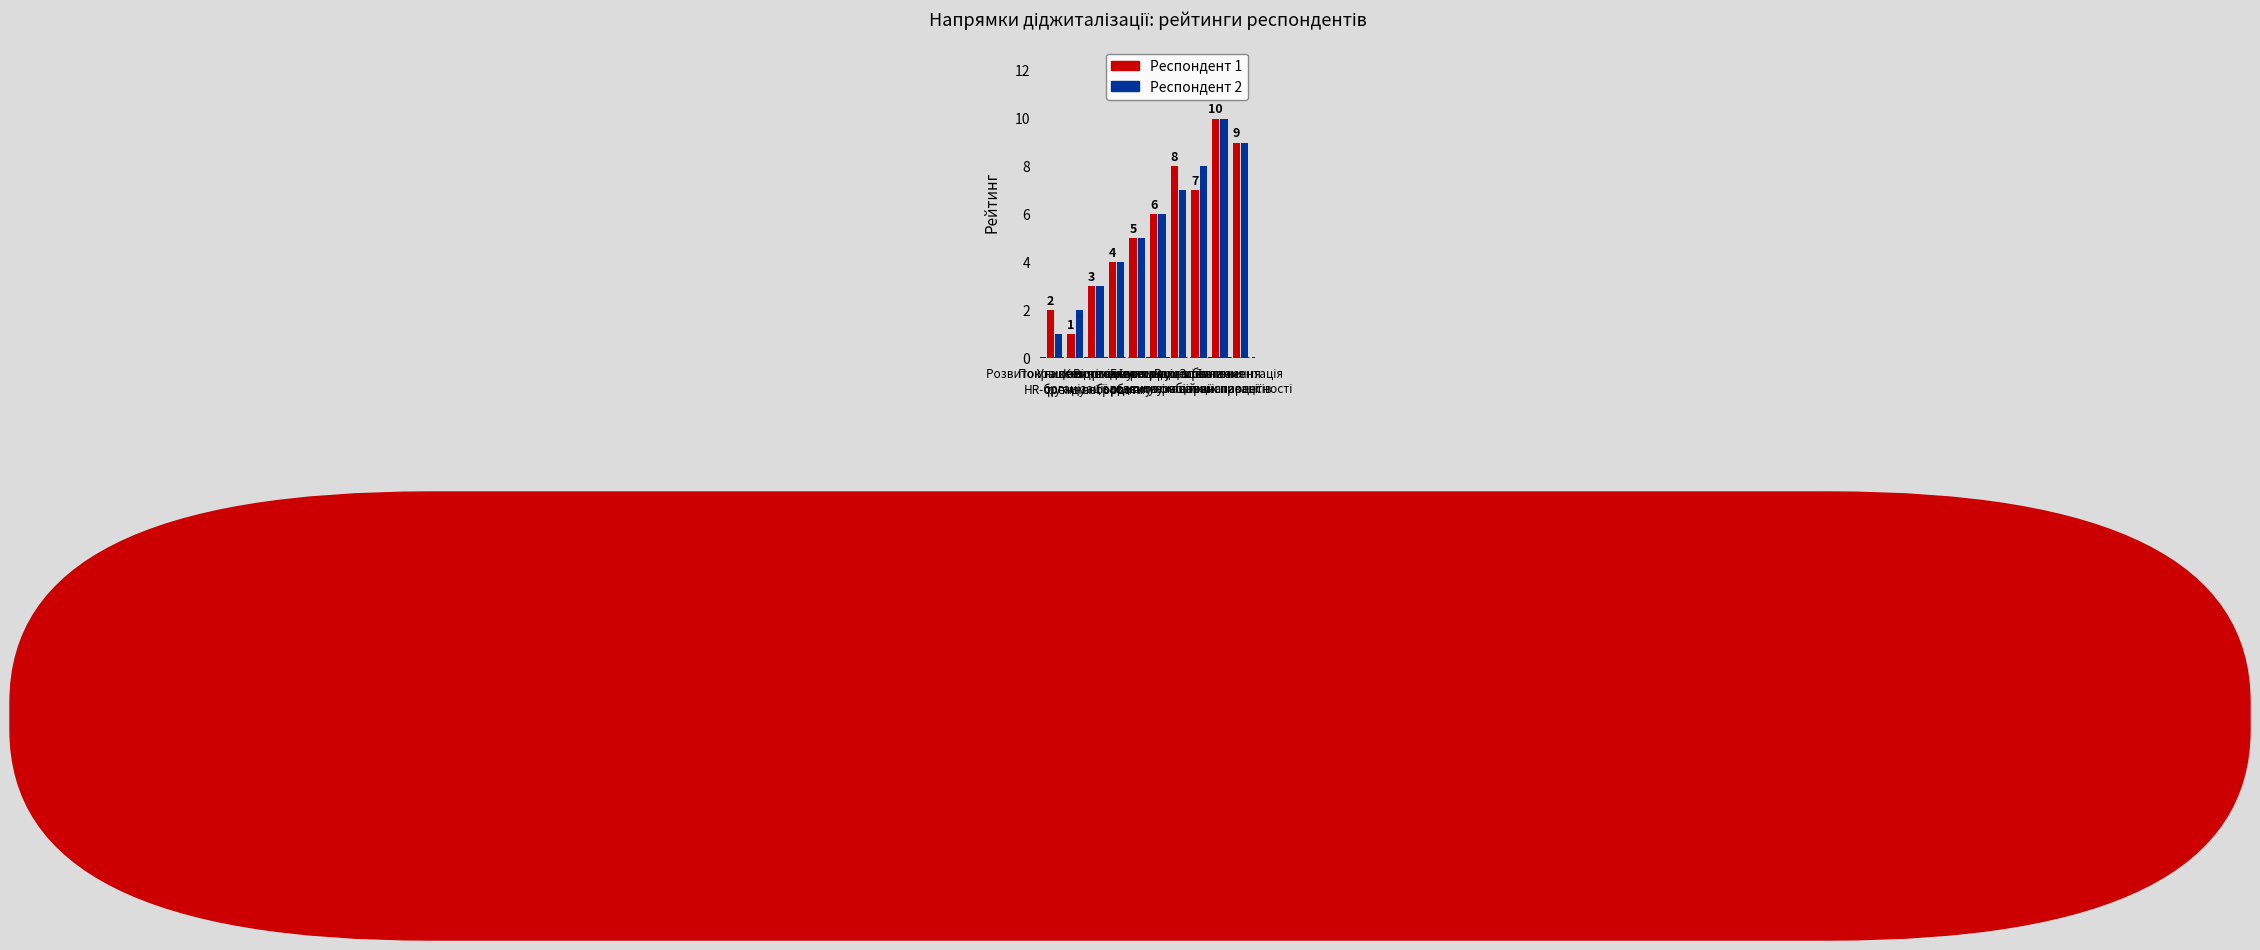

Count the number of data series in this chart.

2